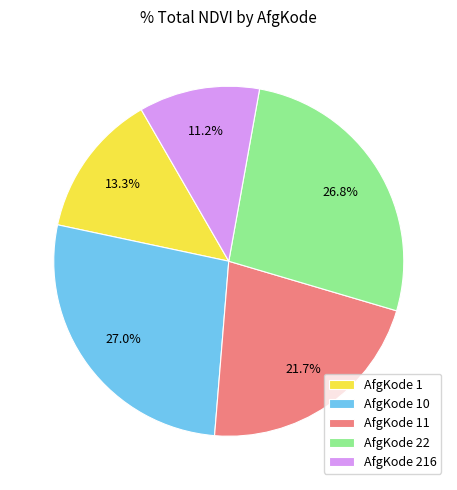

Which category has the smallest portion of the pie?

AfgKode 216